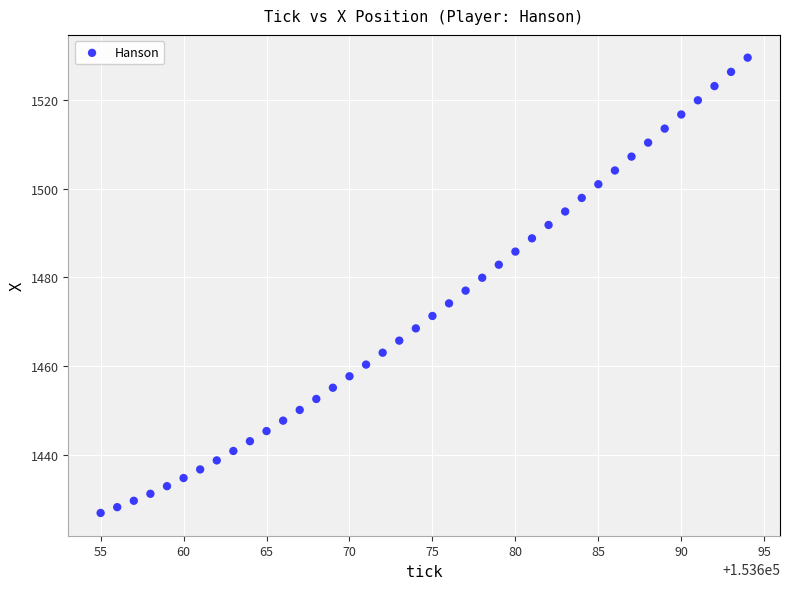

What is the range of X values (max minus min)?

39.0